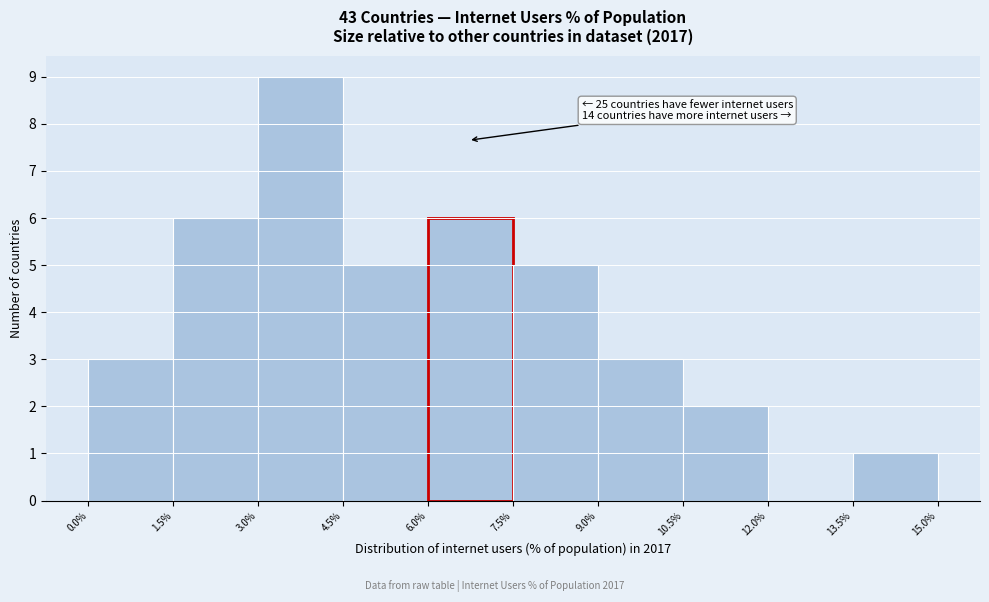

Which range on the x-axis has the tallest bar?

3.0% to 4.5%